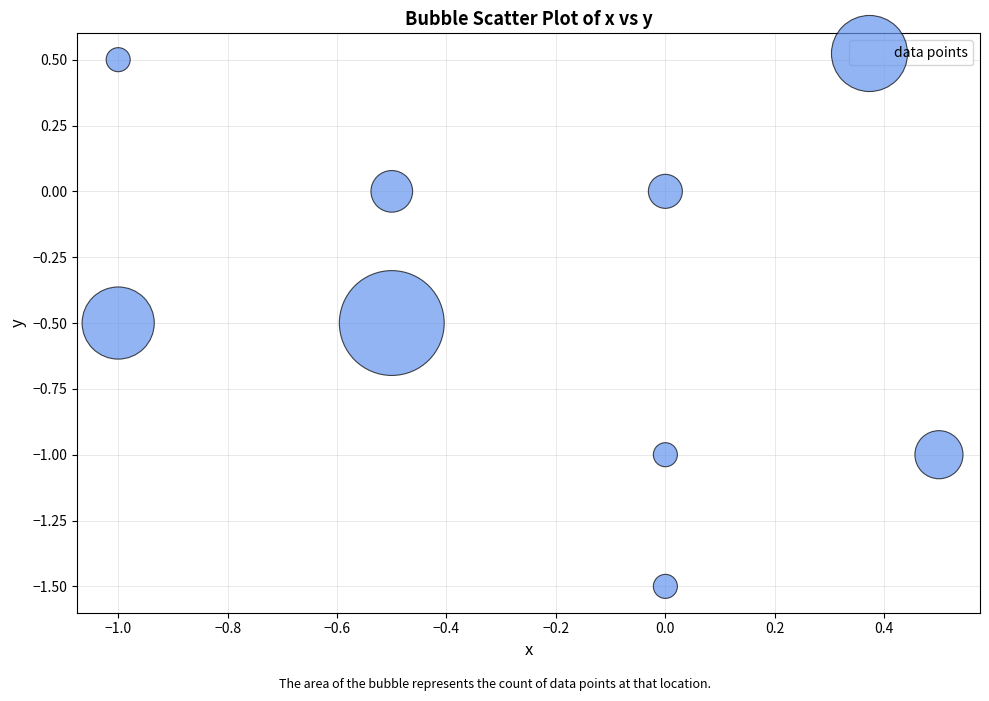

What is the range of X values (max minus min)?

1.5